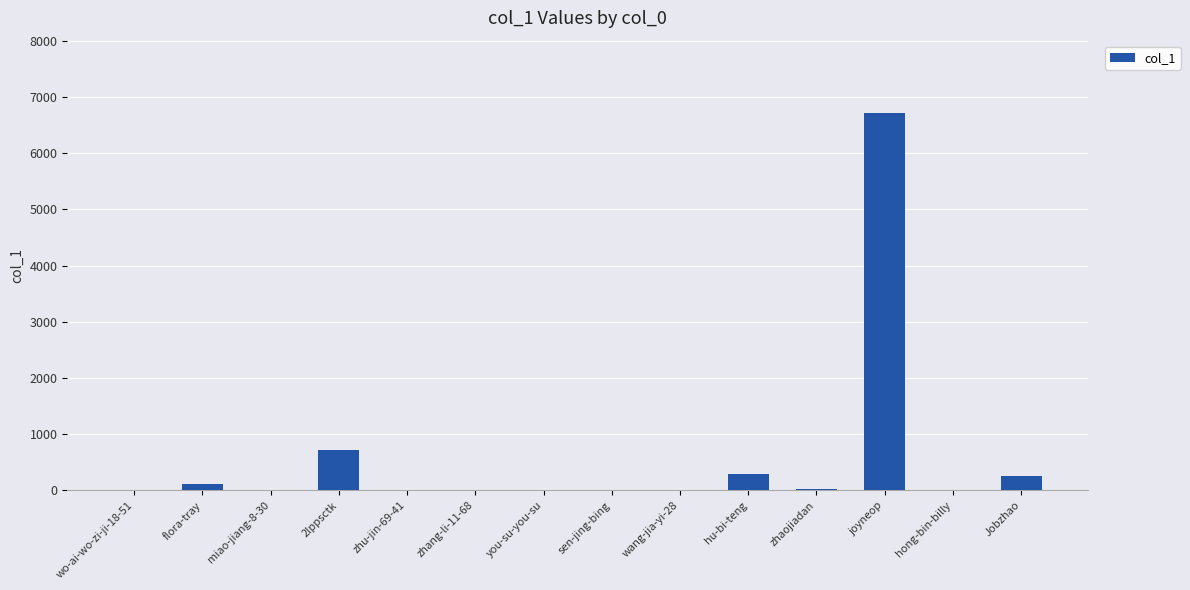

What is the average value?

580